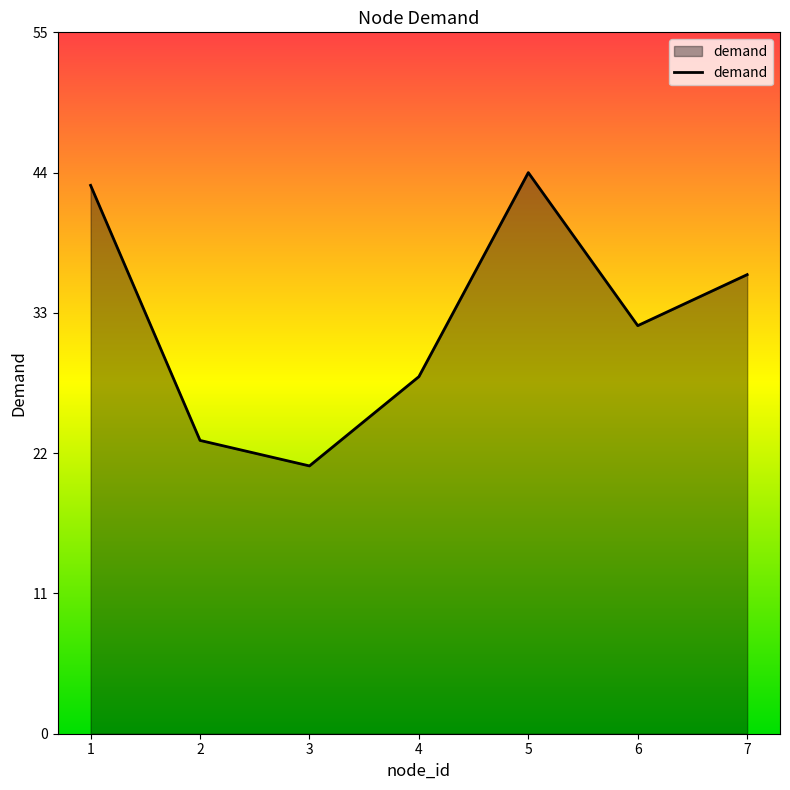

Does the chart display data point markers on the line(s)?

No